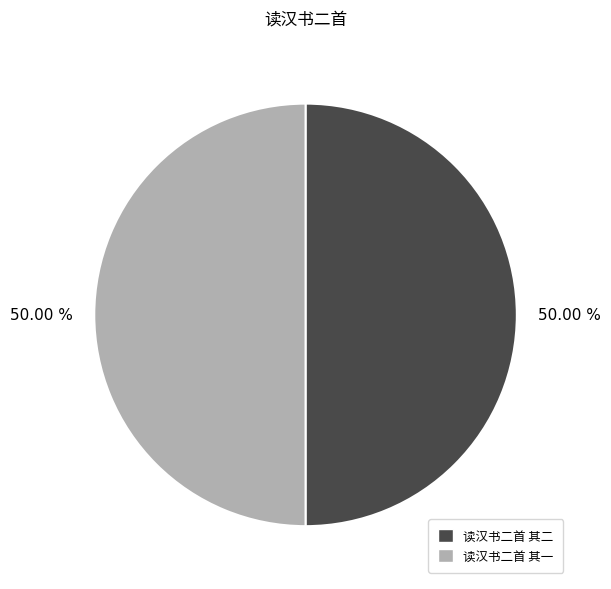

To the nearest percent, what is the average slice percentage?

50%